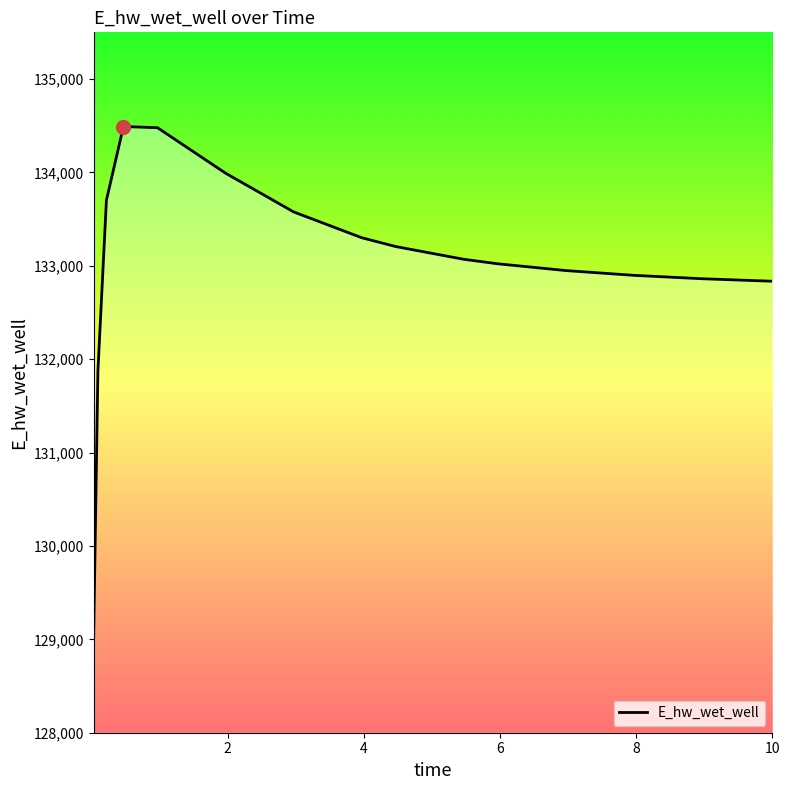

How many values are below 133069?

8